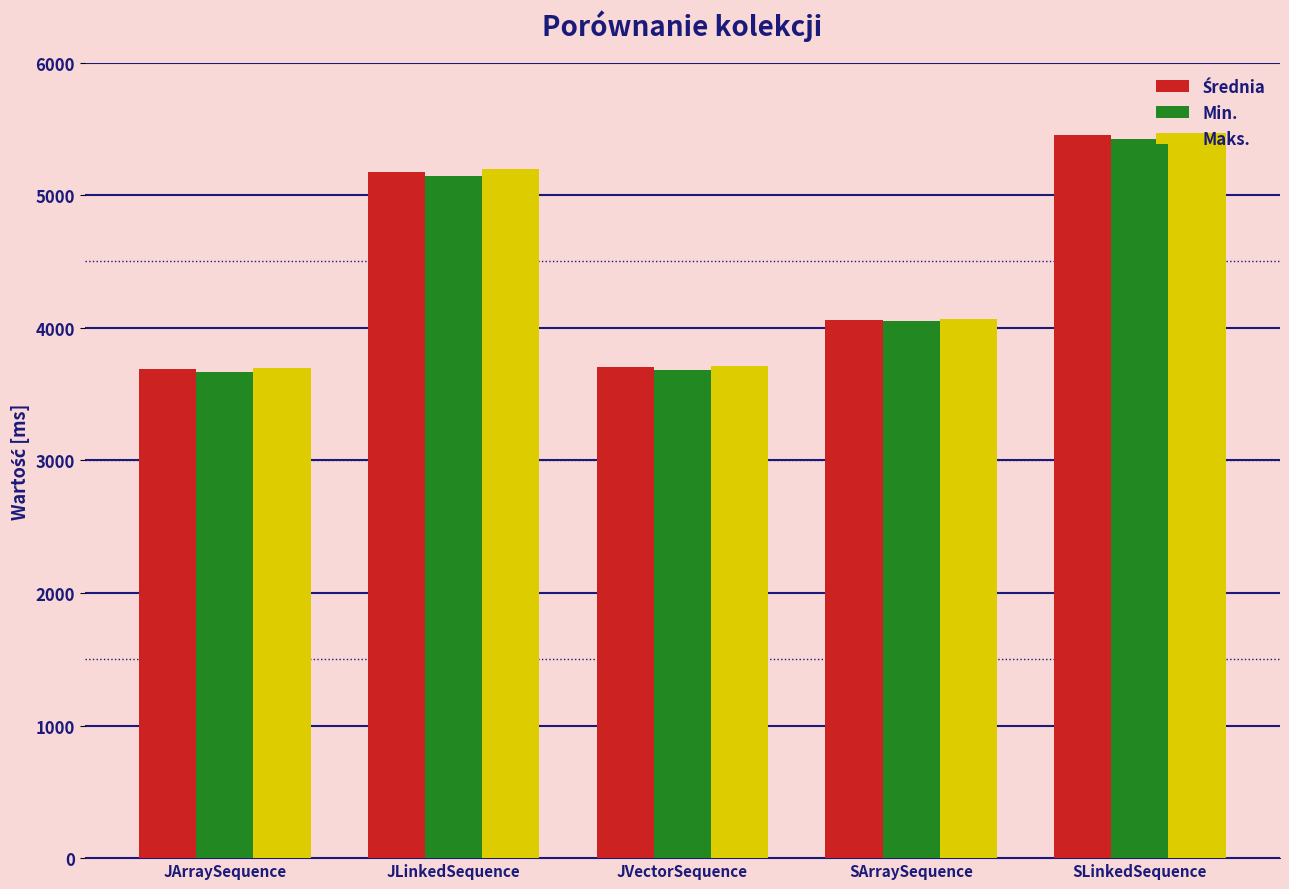

How many bars are there in total?

15